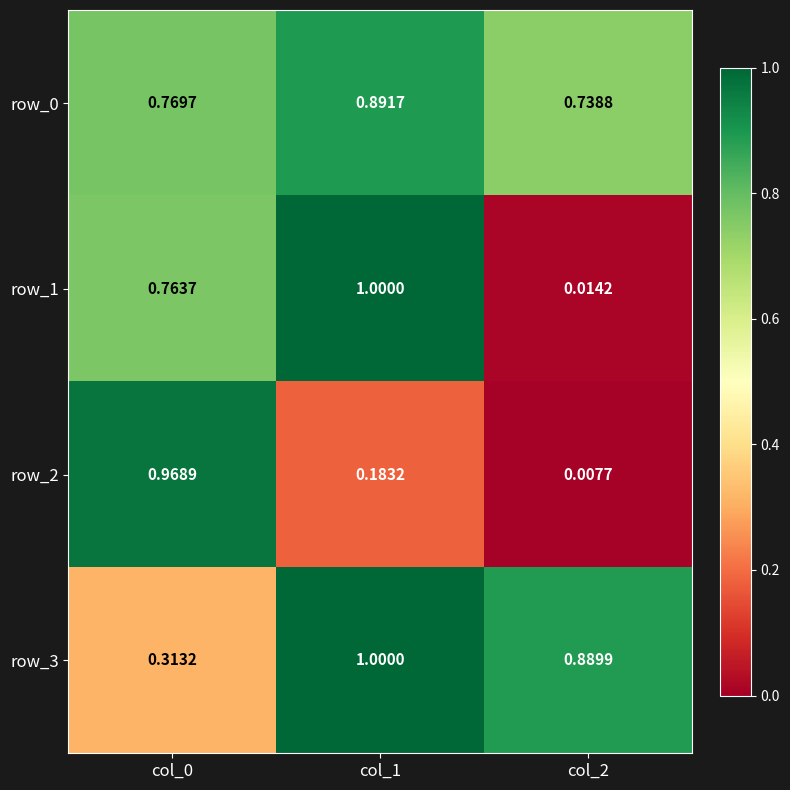

Is the value of row_3 at col_0 greater than the value of row_2 at col_0?

No